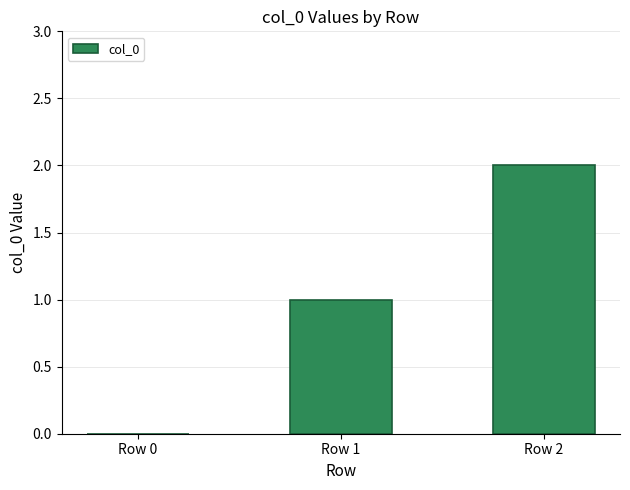

What is the difference between the values at Row 2 and Row 1?

1